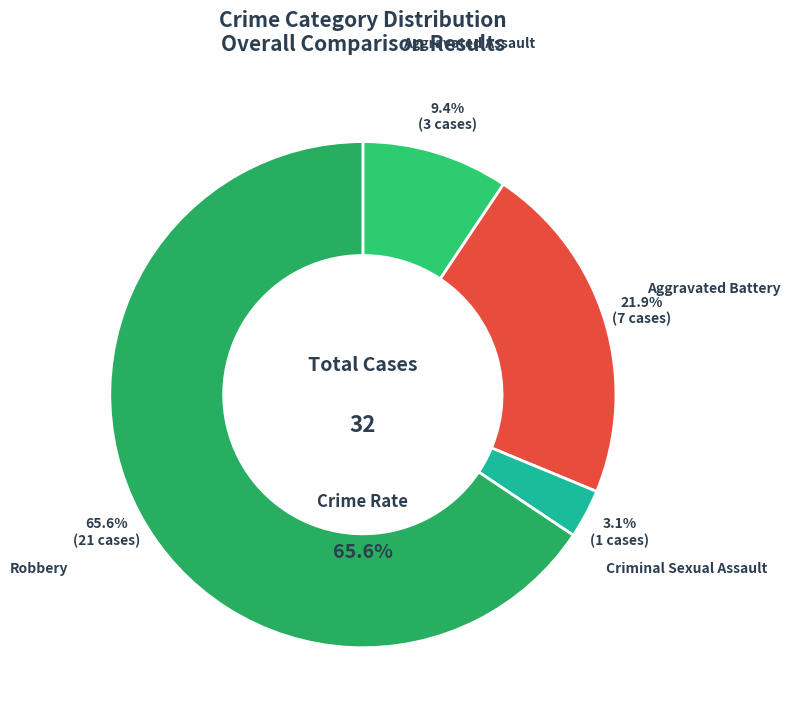

True or false: Criminal Sexual Assault accounts for 1% of the total.

False